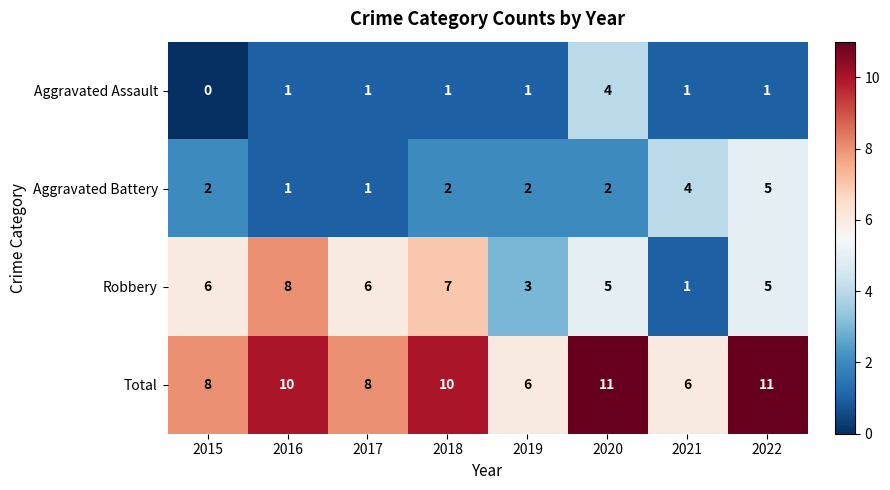

What is the sum of all Total values?

70